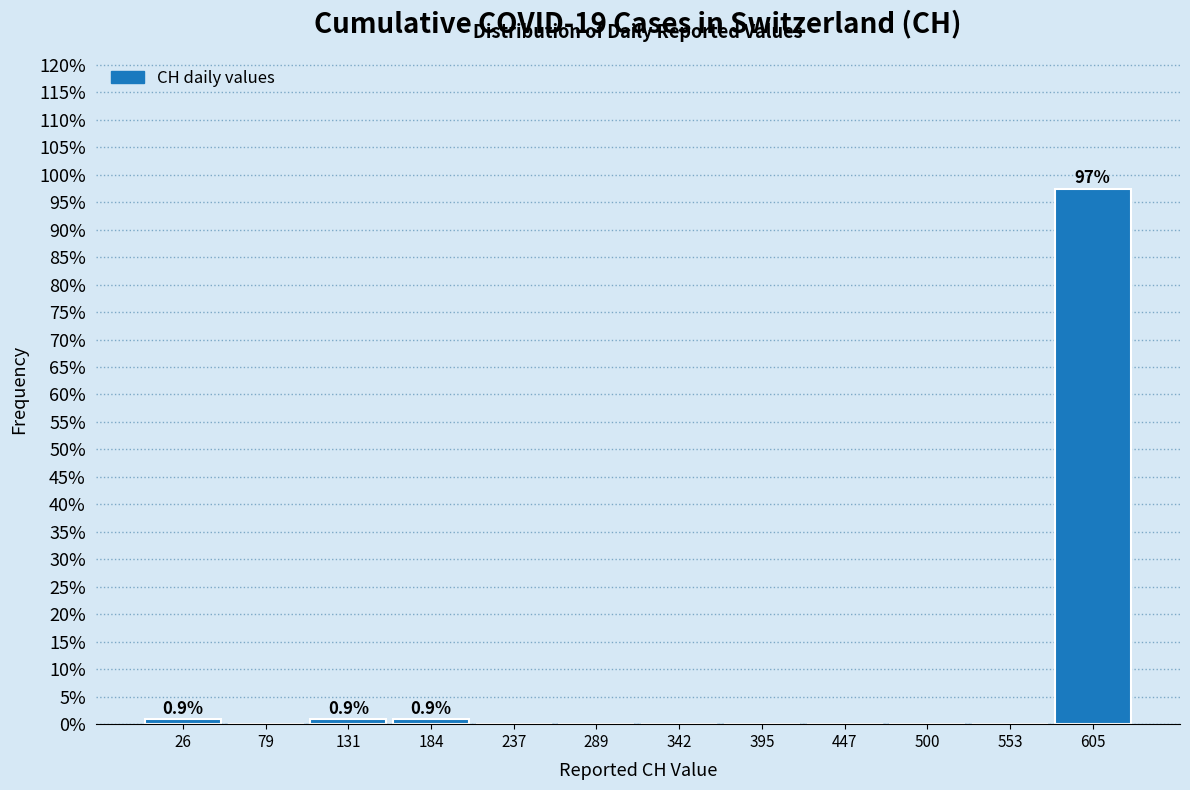

Over which range of the x-axis is the bar tallest?

580 to 630